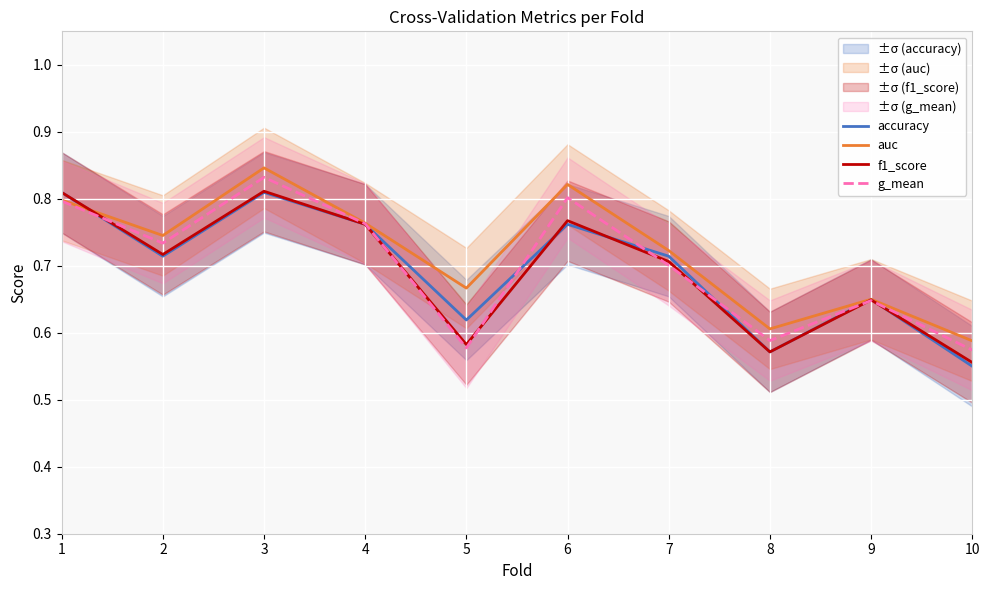

Reading left to right, what are all the values shown in this chart?

accuracy: 1=0.8	2=0.7	3=0.8	4=0.8	5=0.6	6=0.8	7=0.7	8=0.6	9=0.7	10=0.6
auc: 1=0.8	2=0.7	3=0.8	4=0.8	5=0.7	6=0.8	7=0.7	8=0.6	9=0.6	10=0.6
f1_score: 1=0.8	2=0.7	3=0.8	4=0.8	5=0.6	6=0.8	7=0.7	8=0.6	9=0.6	10=0.6
g_mean: 1=0.8	2=0.7	3=0.8	4=0.8	5=0.6	6=0.8	7=0.7	8=0.6	9=0.6	10=0.6